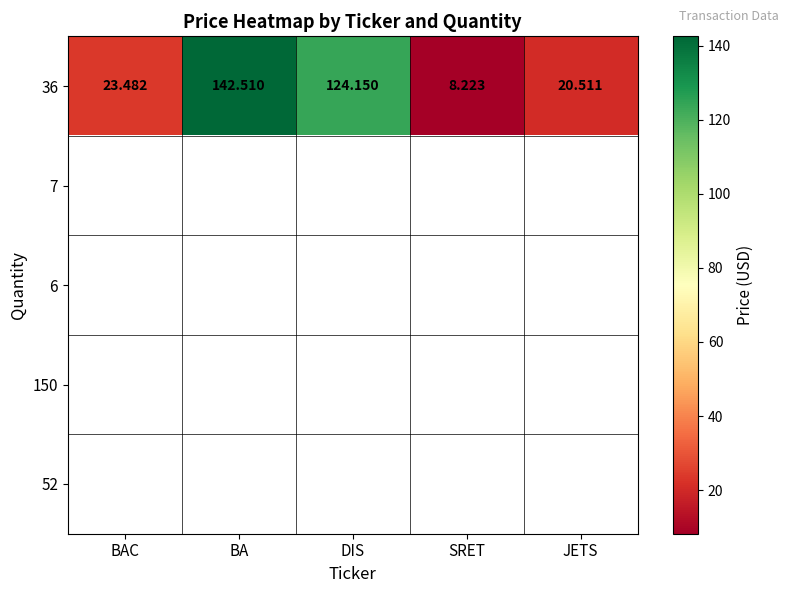

At which label does 36 reach its peak?

BA